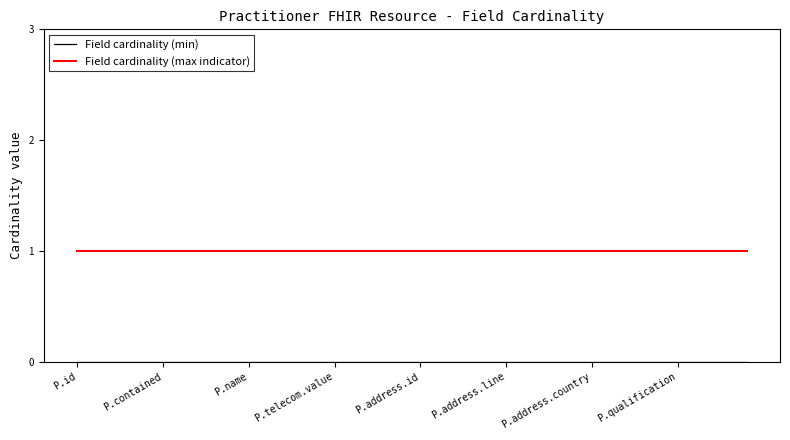

What is the highest value of the Field cardinality (max indicator) series?

1